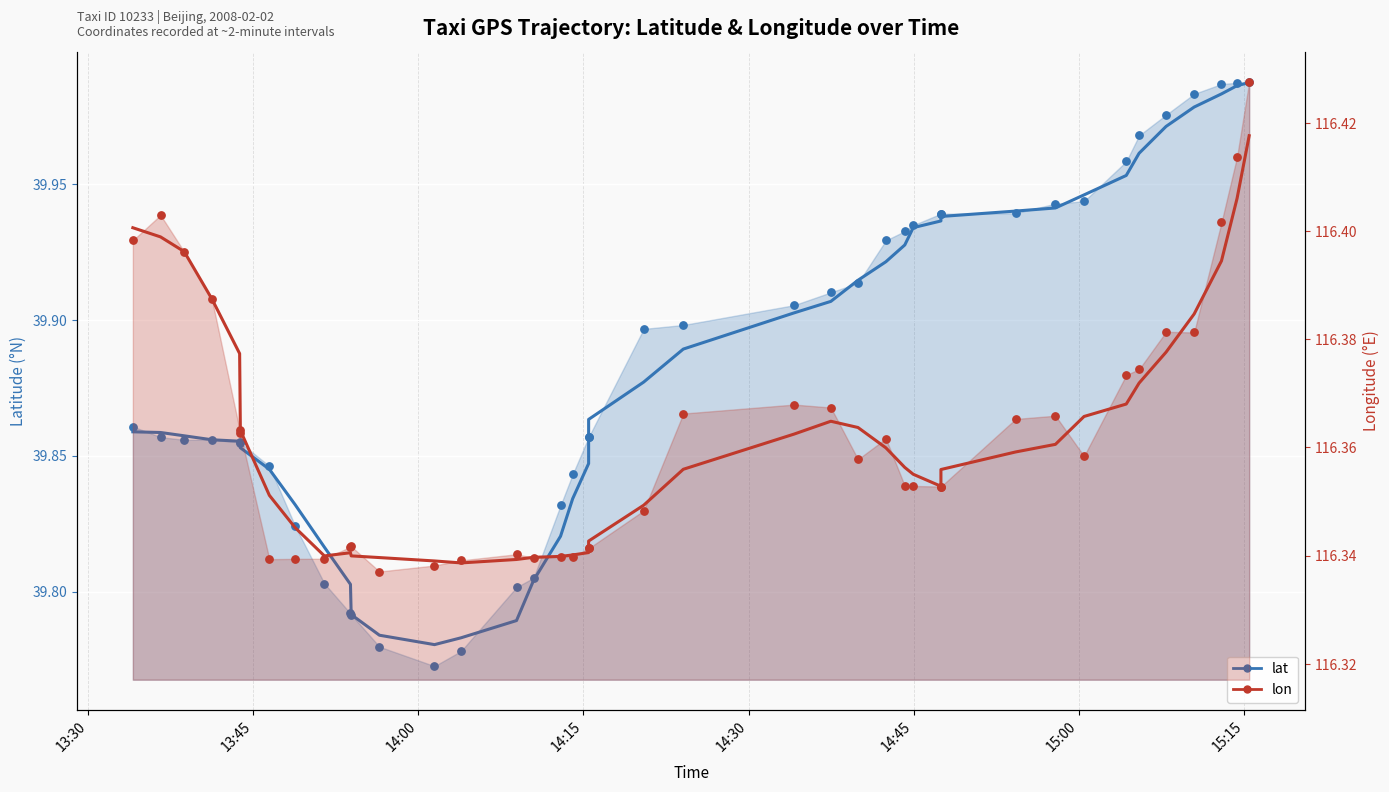

Which series has the largest Y range (max minus min)?

lat